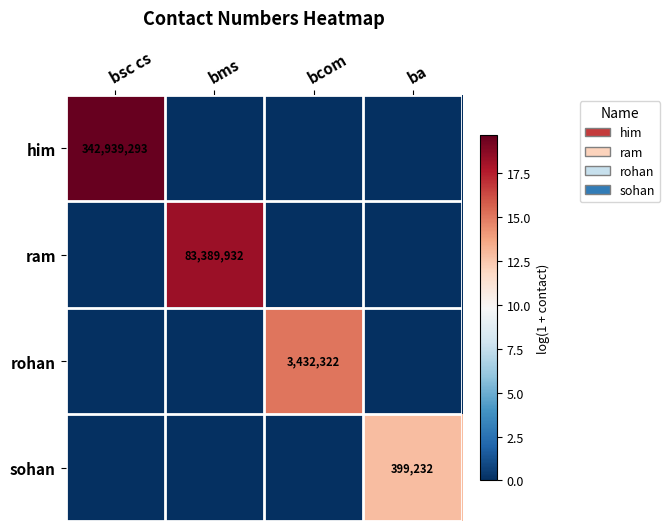

At which category does the chart reach its peak across all series?

bsc cs